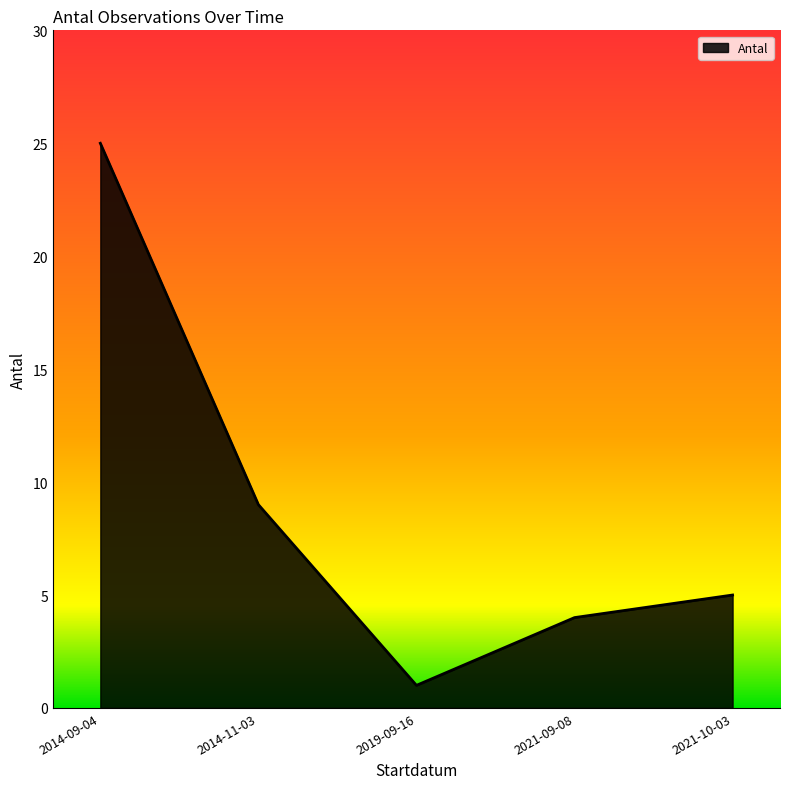

Reading left to right, what are all the values shown in this chart?

2014-09-04=25	2014-11-03=9	2019-09-16=1	2021-09-08=4	2021-10-03=5